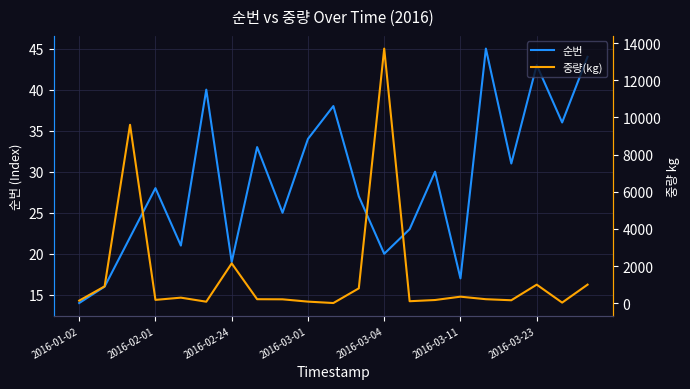

Reading left to right, list all the values displayed in this chart.

순번: 14.0	16.0	22.0	28.0	21.0	40.0	19.0	33.0	25.0	34.0	38.0	27.0	20.0	23.0	30.0	17.0	45.0	31.0	43.0	36.0	44.0
중량(kg): 140.0	907.2	9600.0	180.0	300.0	82.3	2143.4	216.0	210.0	86.4	10.8	800.0	13700.0	108.0	172.8	352.8	216.0	160.0	1000.0	34.0	1000.0